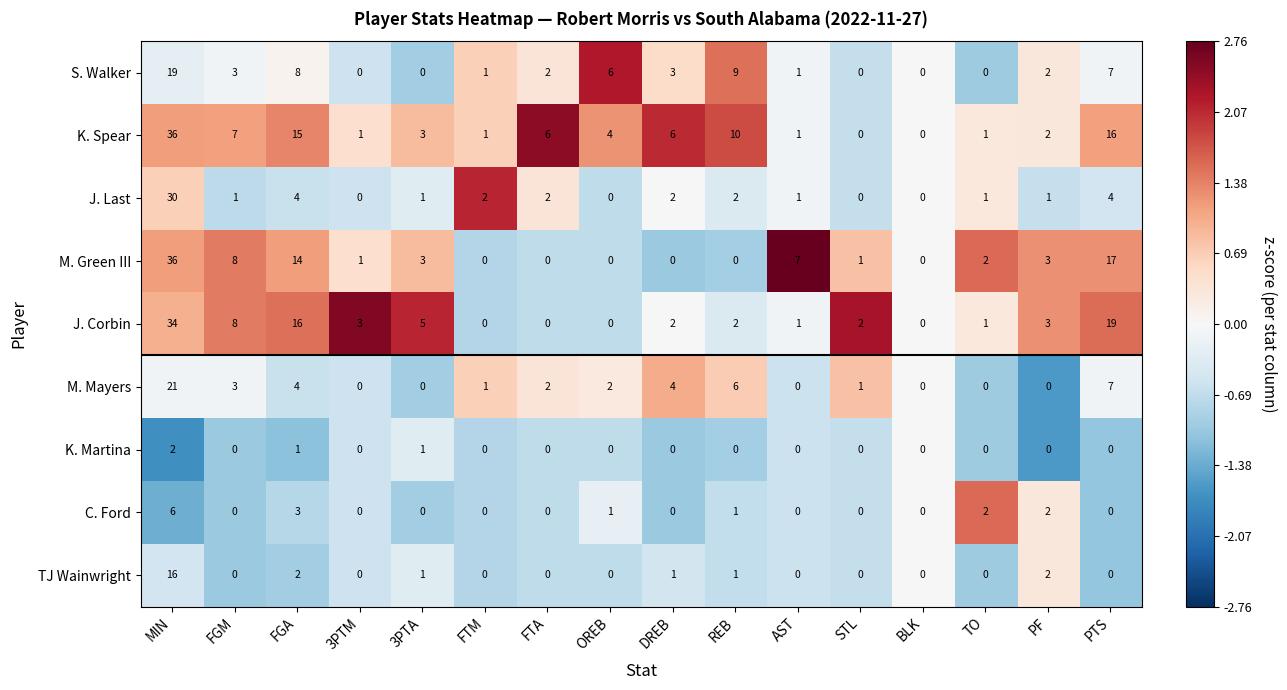

The M. Green III series shows 3 at TO. True or false?

False